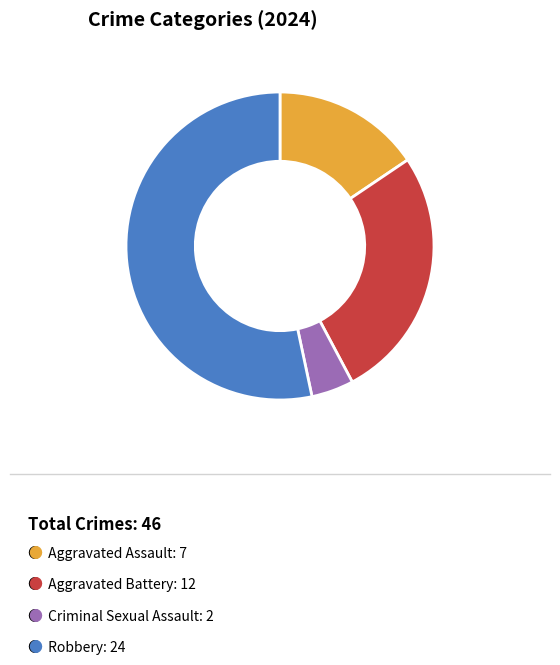

Is there a majority slice in this chart?

Yes